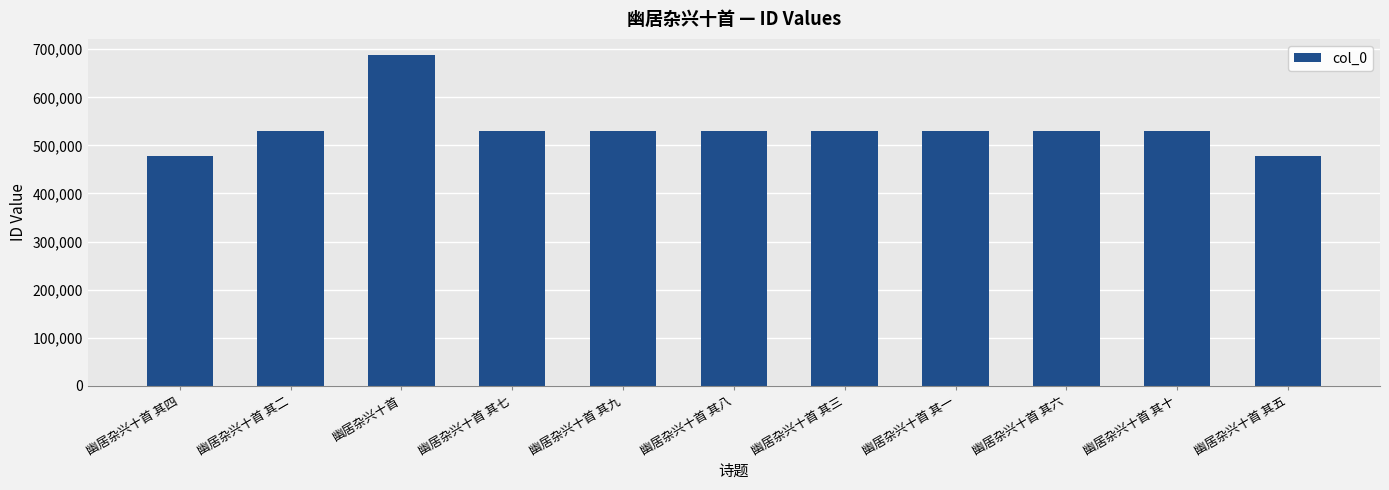

What is the ratio of the value at 幽居杂兴十首 其八 to the value at 幽居杂兴十首 其五?

1.1